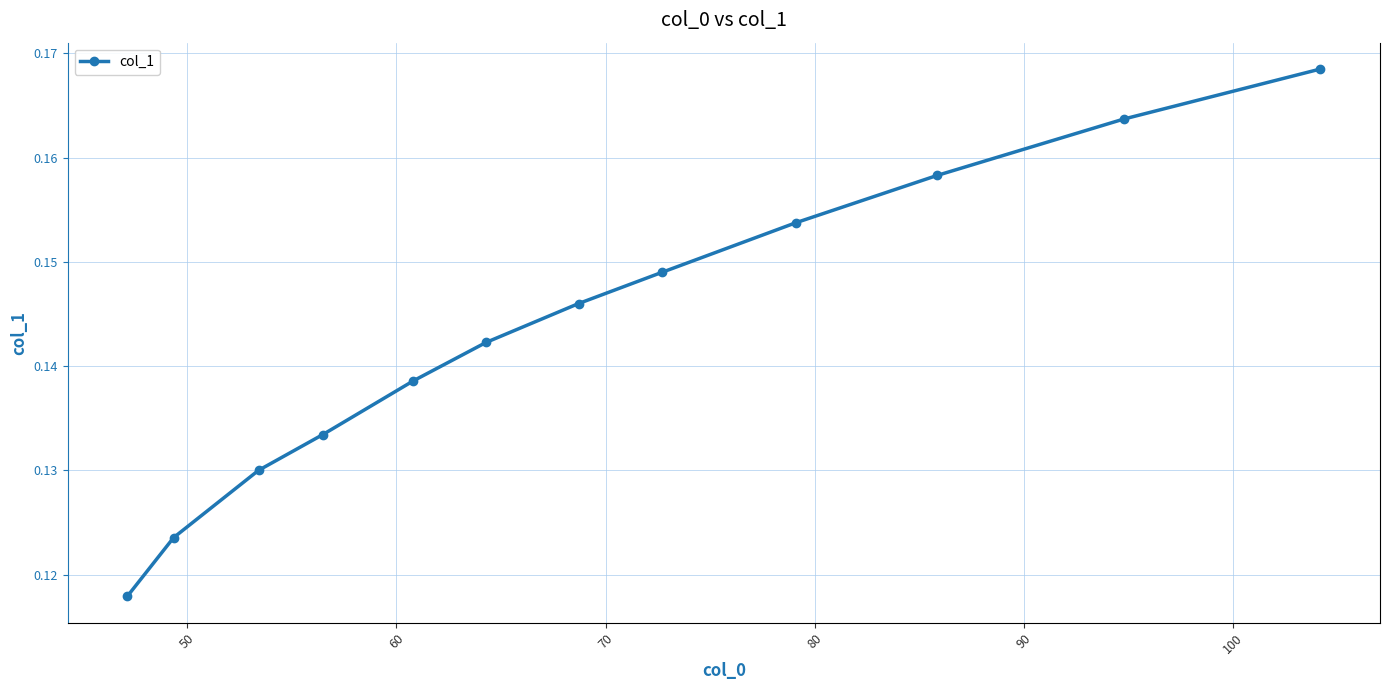

True or false: the data has more than 1 interior local peaks.

False